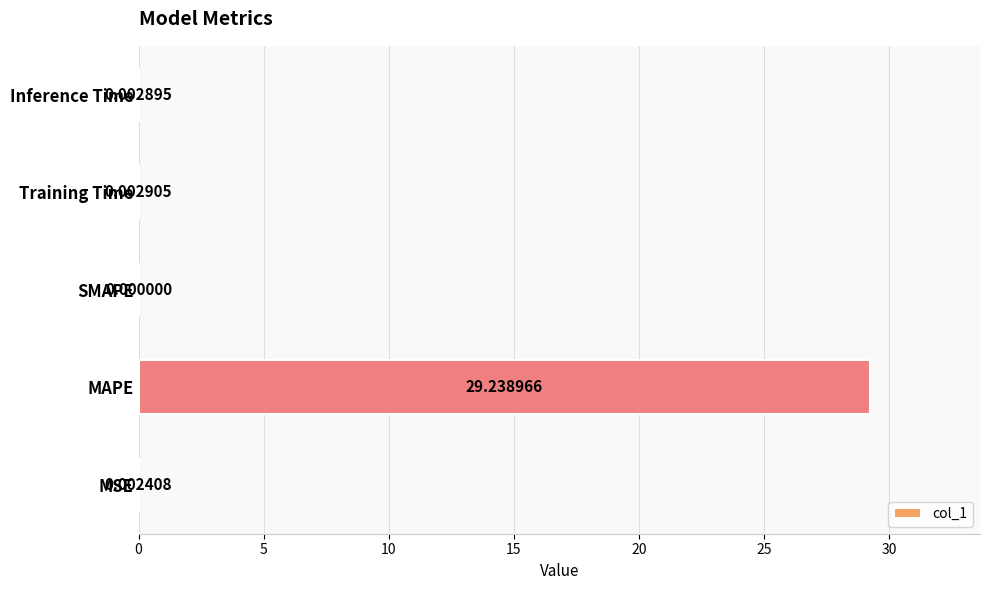

Which label corresponds to the largest value in the chart?

MAPE